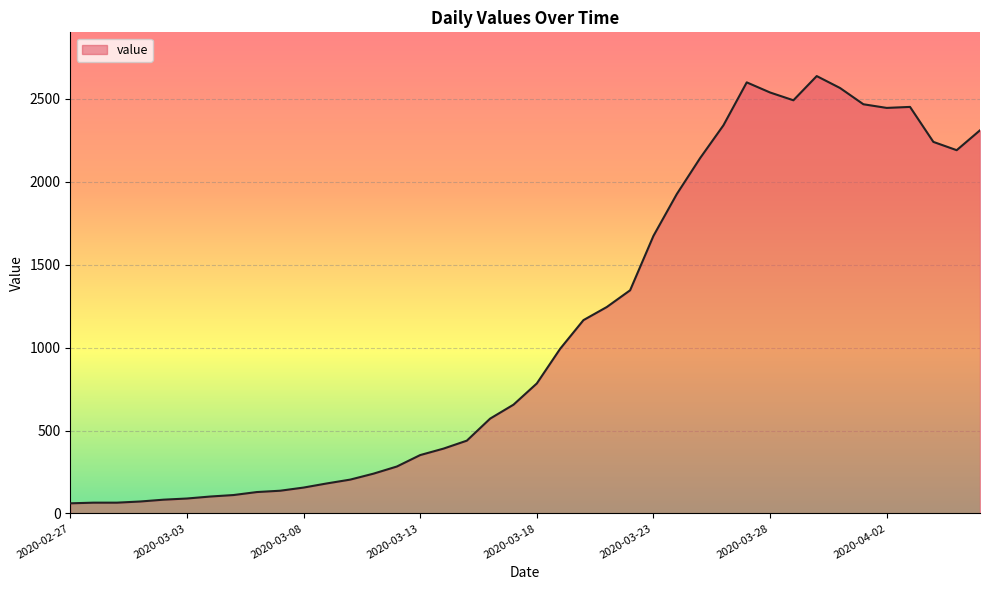

What is the difference between the maximum and minimum values?

2577